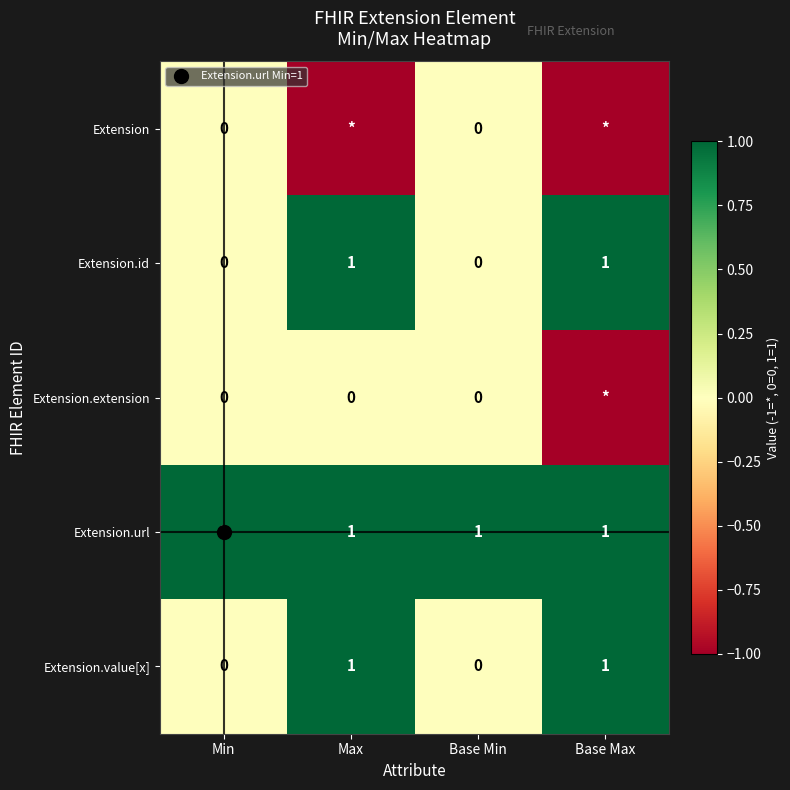

Rank the series by their maximum value, from highest to lowest.

Extension.id, Extension.url, Extension.value[x], Extension, Extension.extension